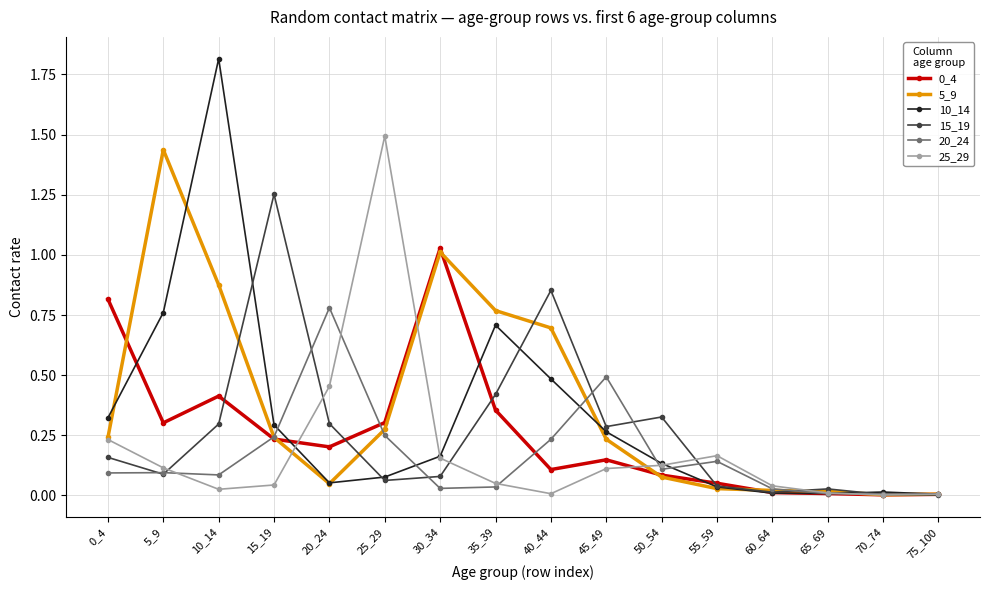

The value of 0_4 at 65_69 is 0.0. True or false?

True